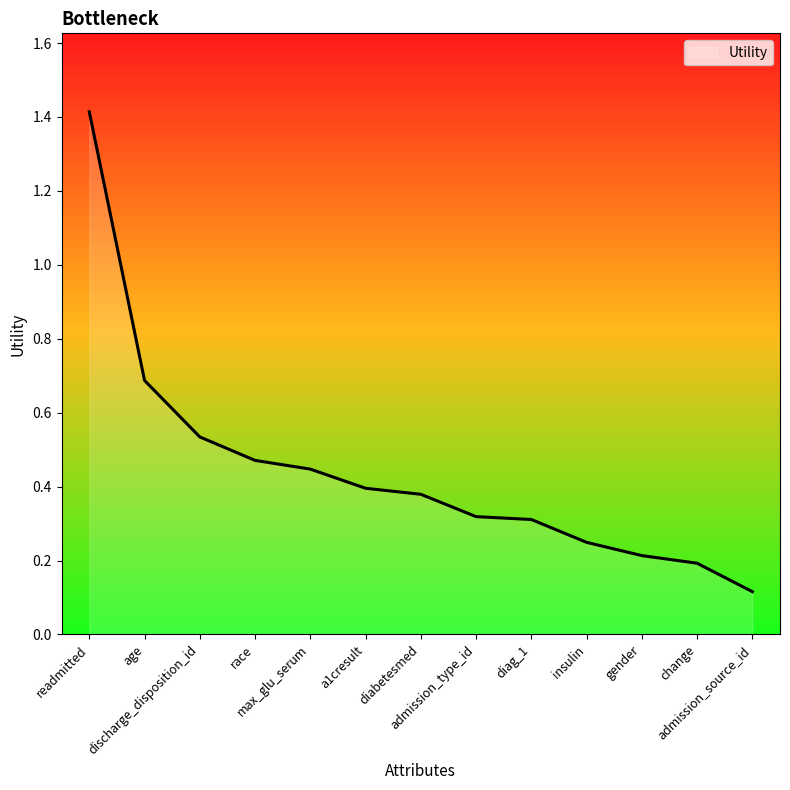

What is the difference between the values at max_glu_serum and admission_type_id?

0.1